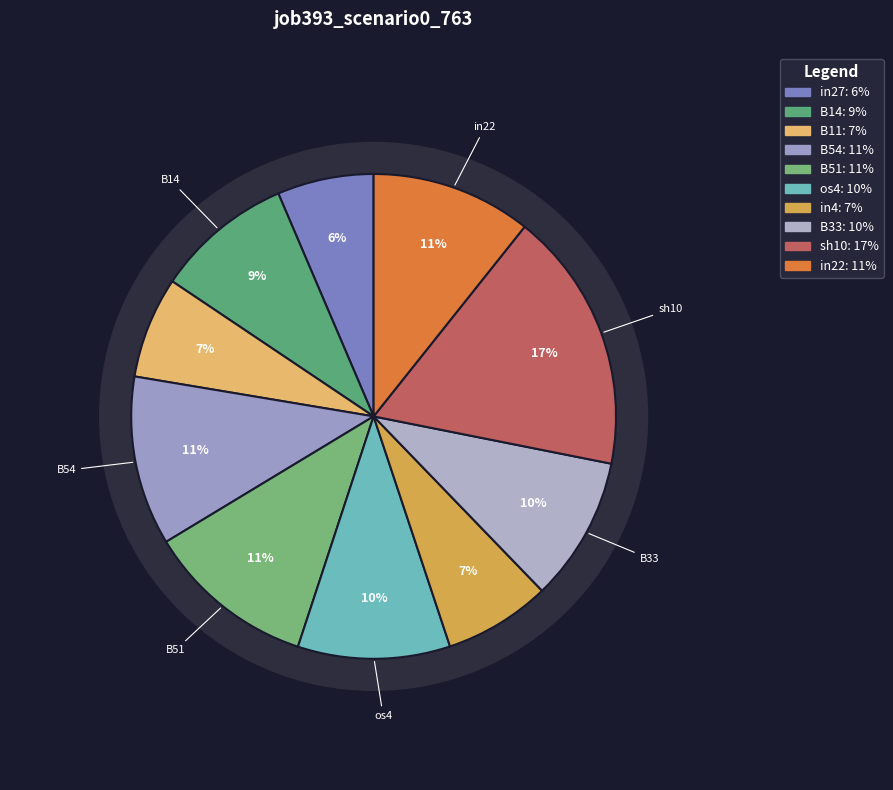

Which category has the smallest portion of the pie?

in27